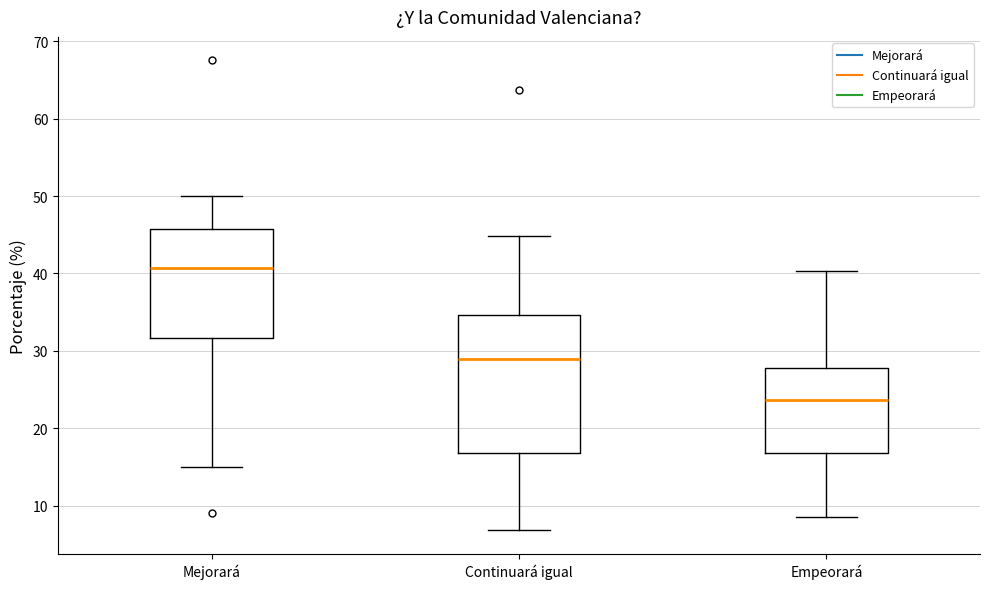

Where is the lower edge of the box for Mejorará on the y-axis? The values are not printed on the chart, so give them approximately, as read against the axis.

32